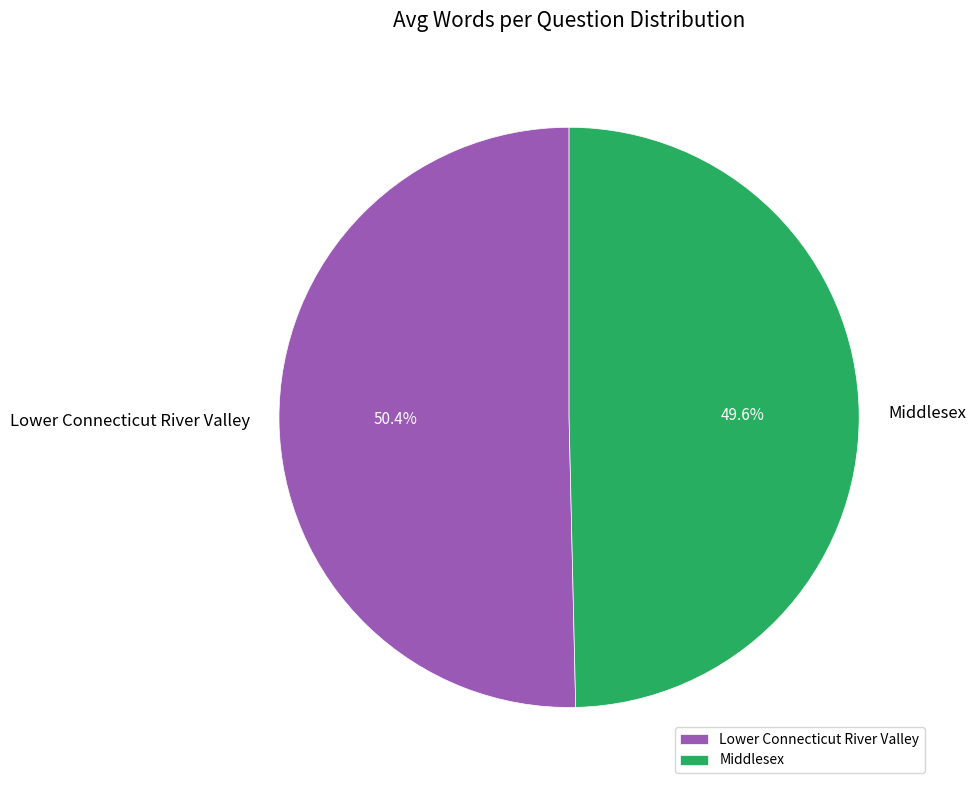

Which slice is the smallest?

Middlesex